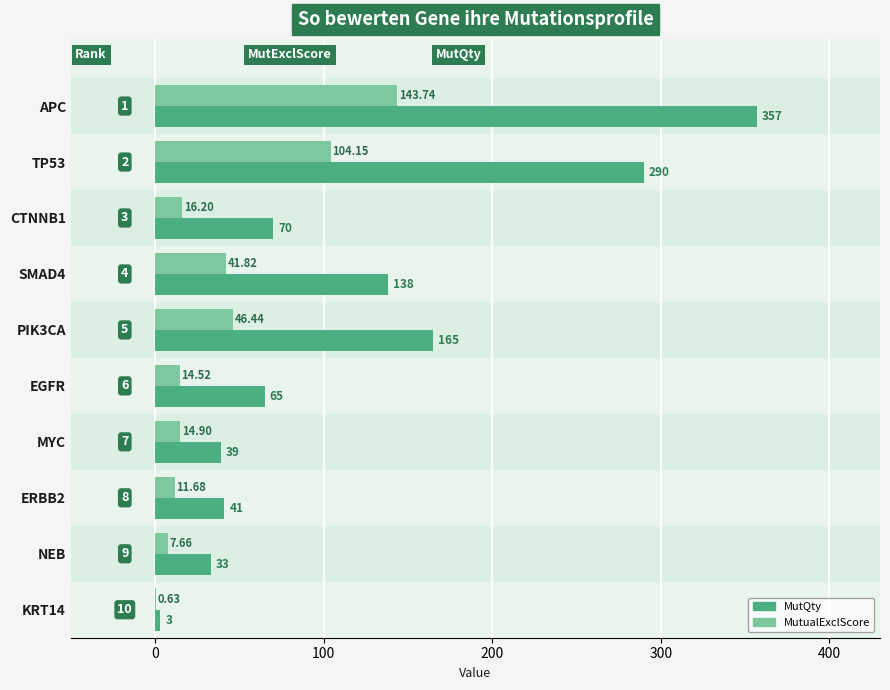

Between SMAD4 and ERBB2, which series saw the biggest shift?

MutQty